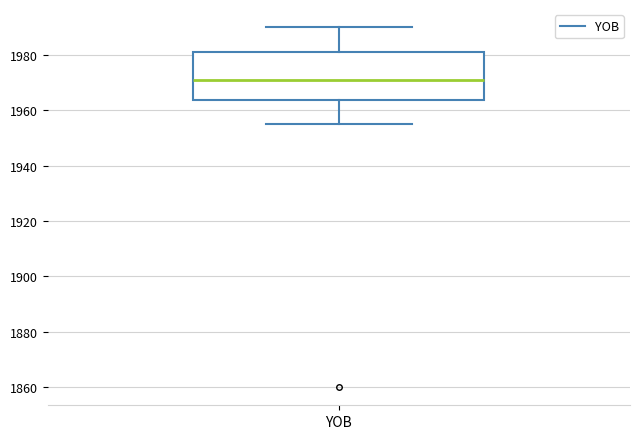

Read this box plot against the y-axis: the position of the median line, the range covered by the box, and the ends of both whiskers. The values are not printed on the chart, so give them approximately, as read against the axis.

median 1972, box 1964 to 1982, whiskers 1956 to 1990